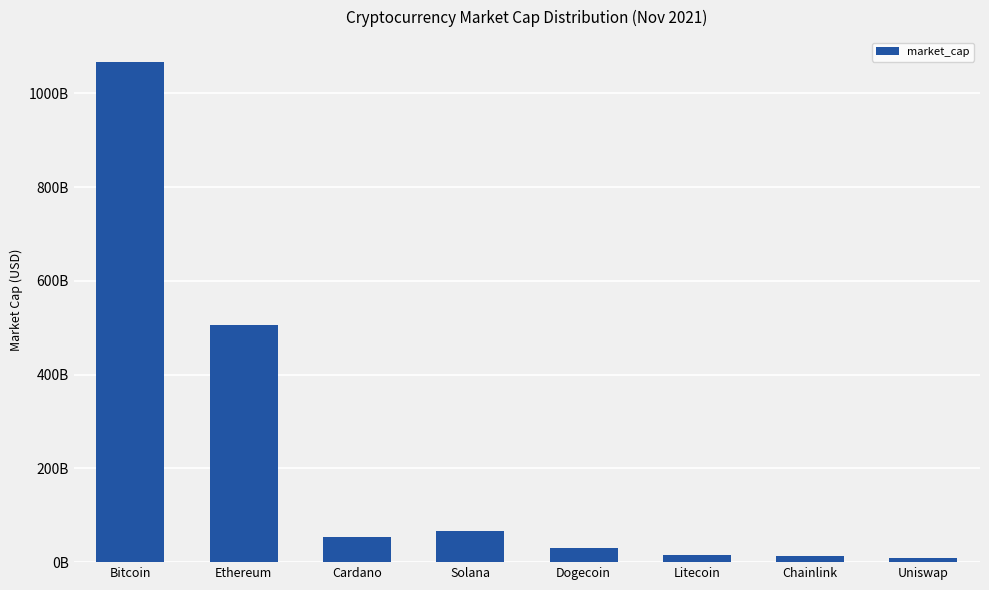

Are the bars horizontal?

No